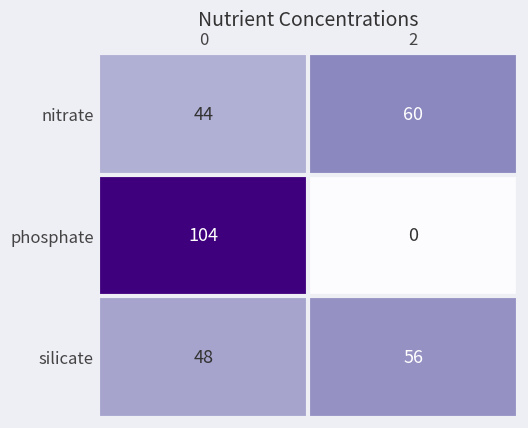

Is the value of phosphate at 0 greater than the value of silicate at 2?

Yes